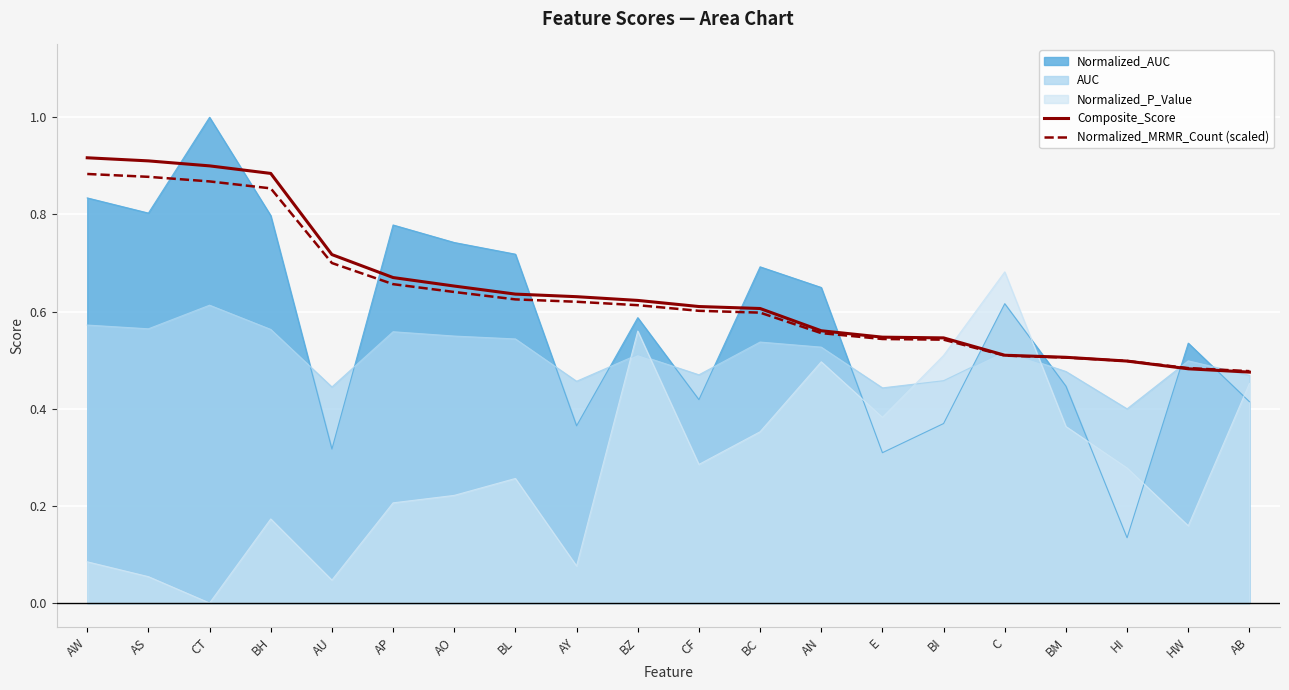

Rank the categories by Composite_Score value from highest to lowest.

AW, AS, CT, BH, AU, AP, AO, BL, AY, BZ, CF, BC, AN, E, BI, C, BM, HI, HW, AB